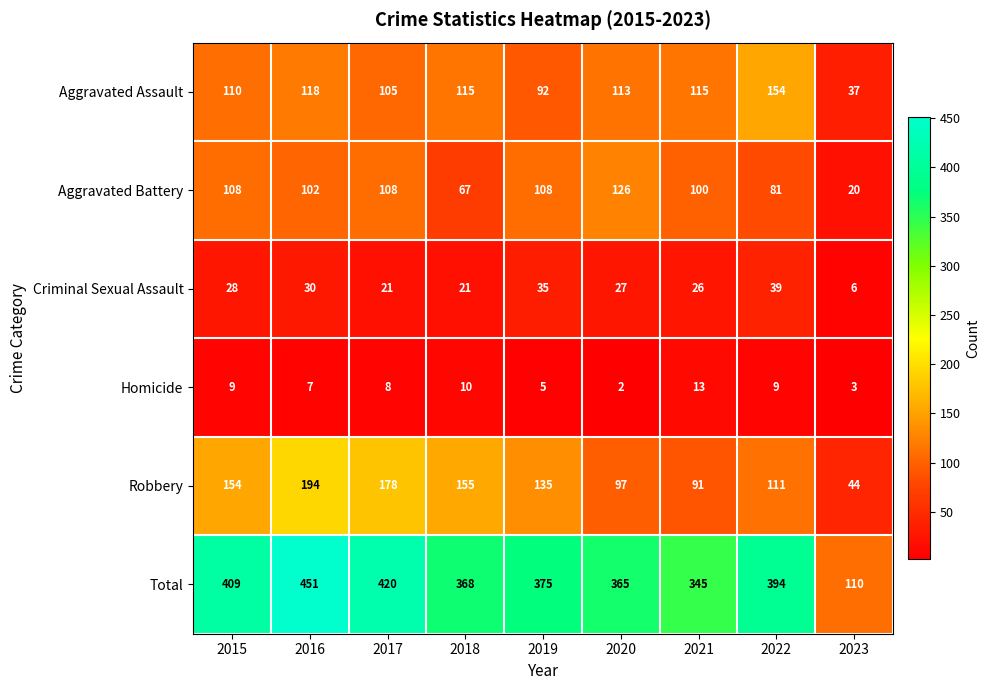

What is the approximate value of Aggravated Battery at 2022?

81